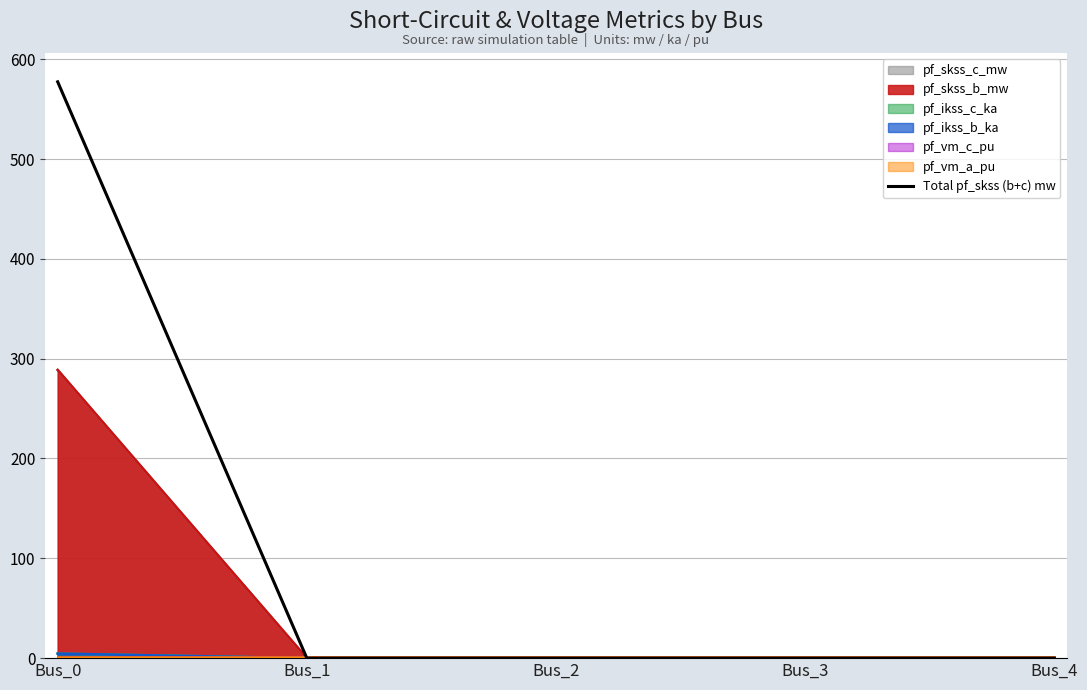

What is the greatest value displayed?

577.4